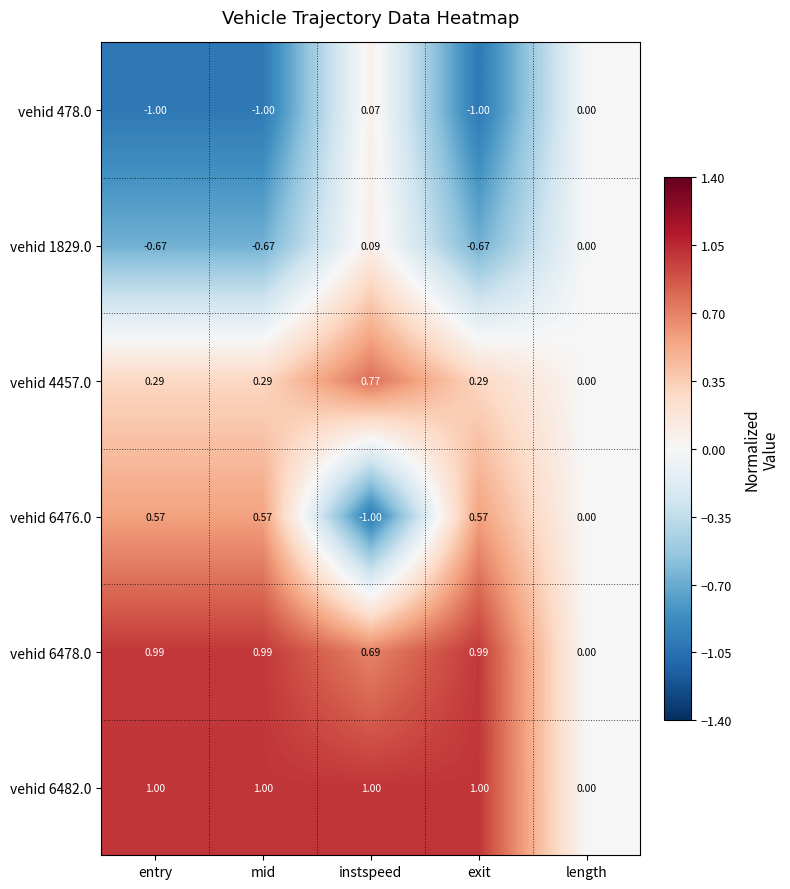

At which category is the sum across all series the highest?

instspeed